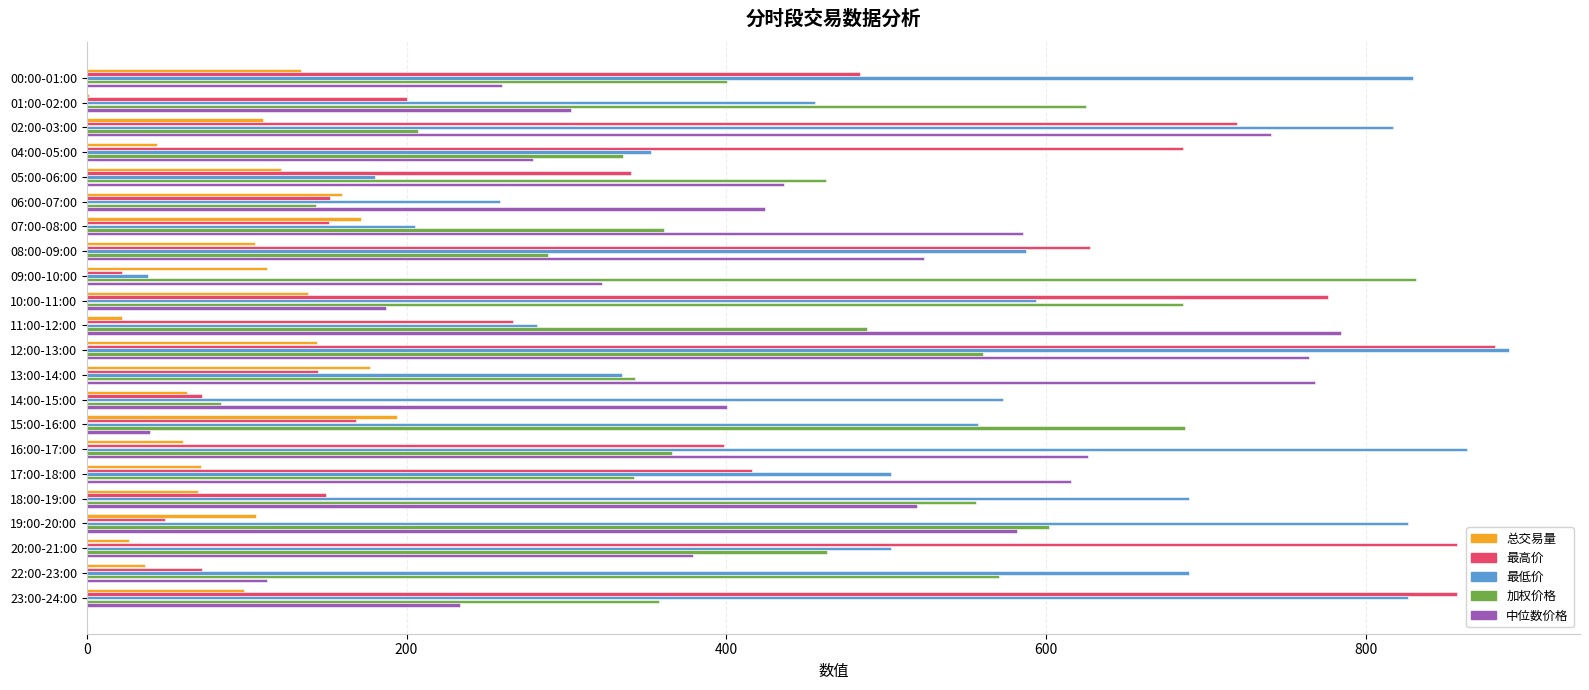

What is the average value of the 总交易量 series?

98.4